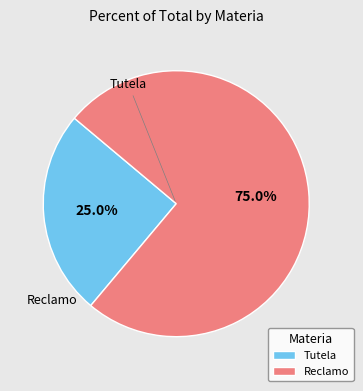

How many segments does this pie chart have?

2